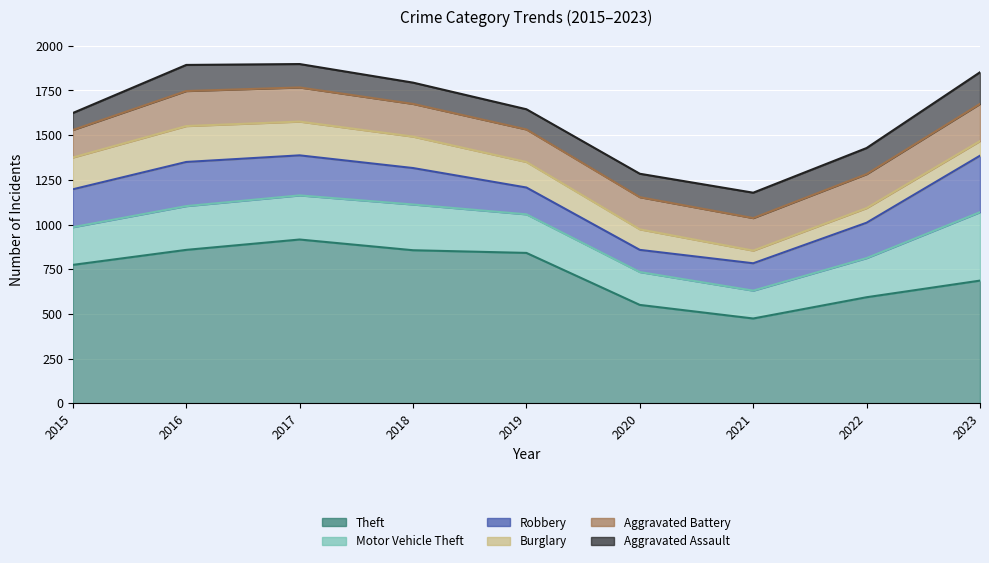

At which label does Aggravated Assault first exceed 131?

2016